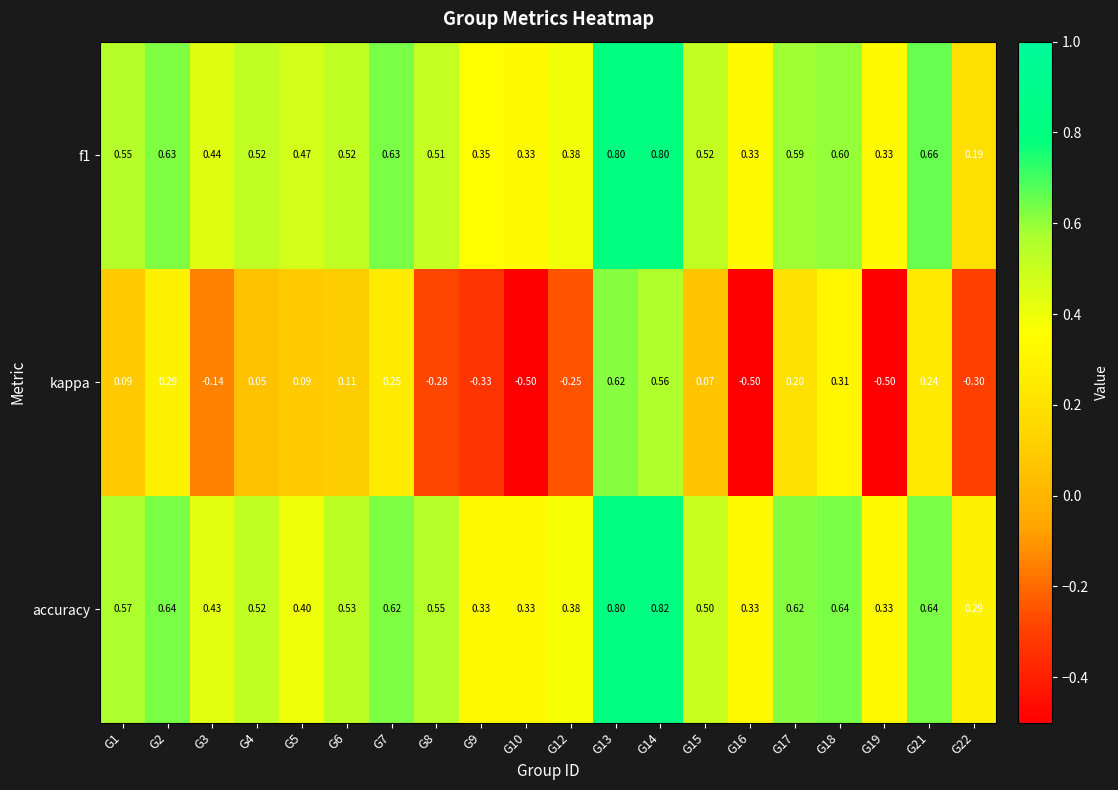

At how many categories does at least one series exceed 0?

20